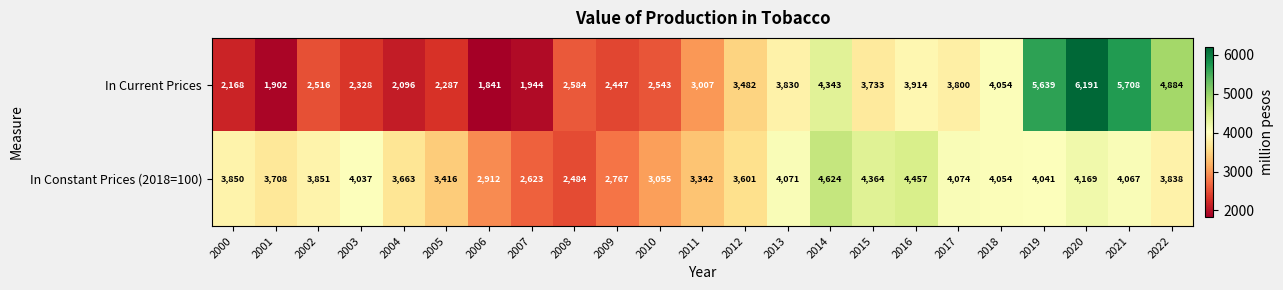

List the series in order of their overall mean, lowest first.

In Current Prices, In Constant Prices (2018=100)